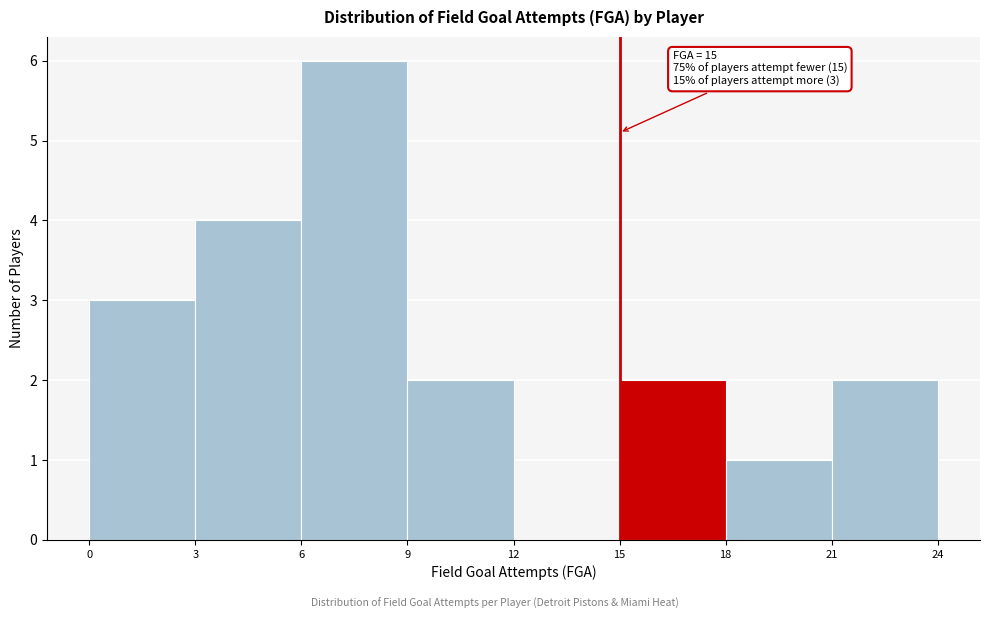

Which range on the x-axis has the tallest bar?

6 to 9